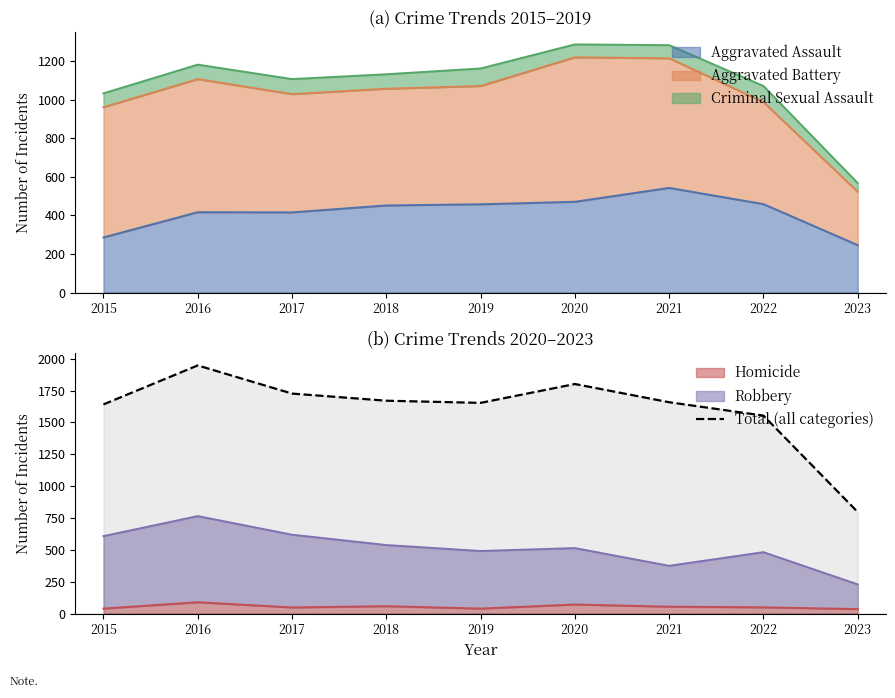

Reading right to left, extract all data points from this chart.

2023=797	2022=1554	2021=1659	2020=1802	2019=1654	2018=1671	2017=1727	2016=1948	2015=1642